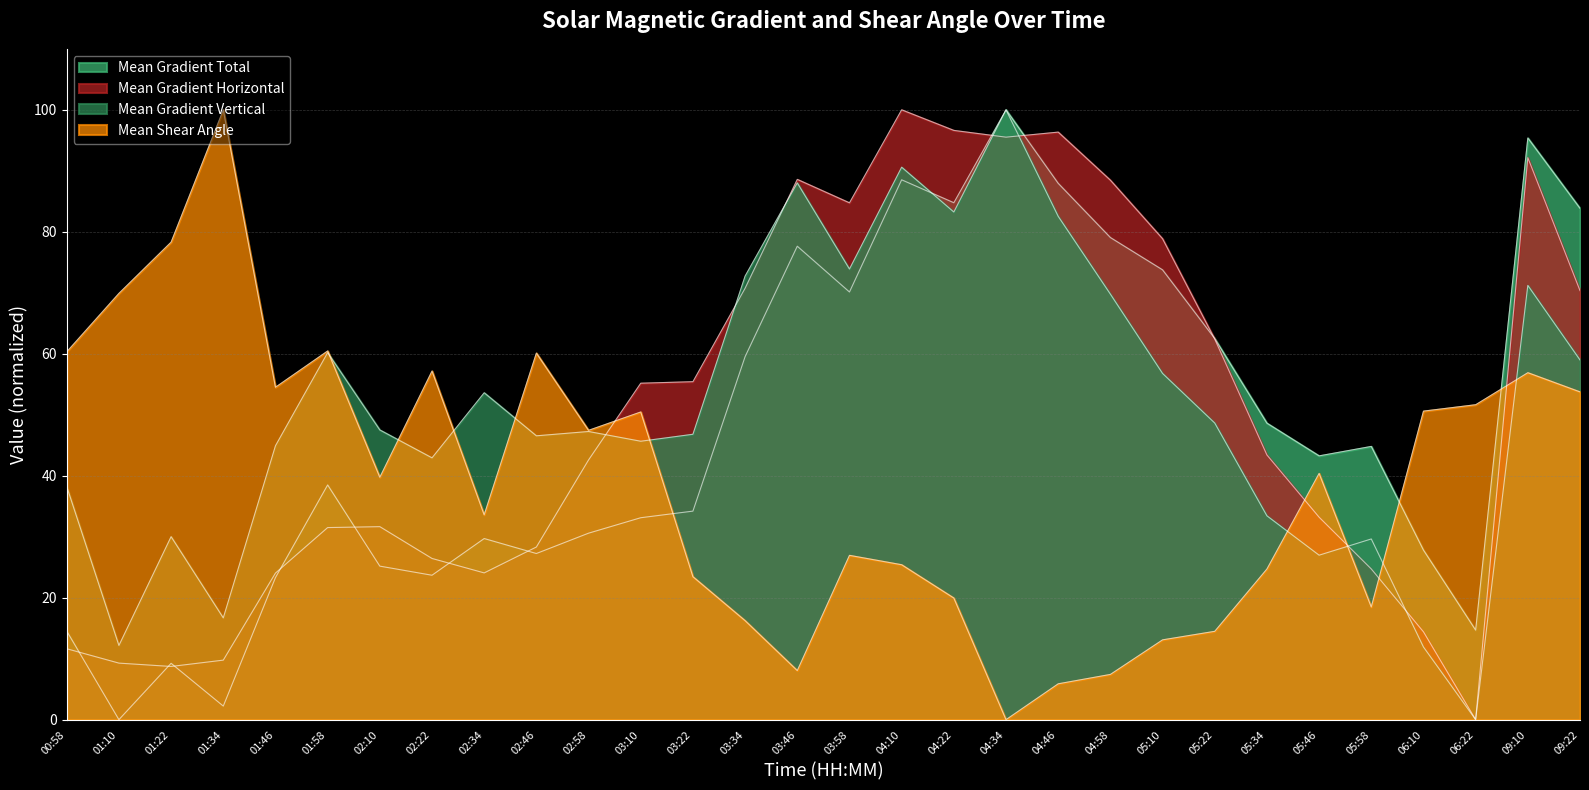

What is the label of the 25th point from the left?

05:46